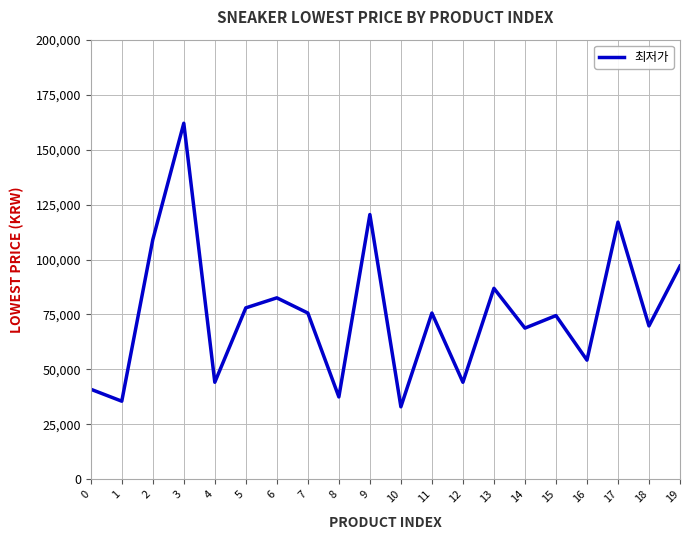

The value at 1 is 35550. True or false?

True